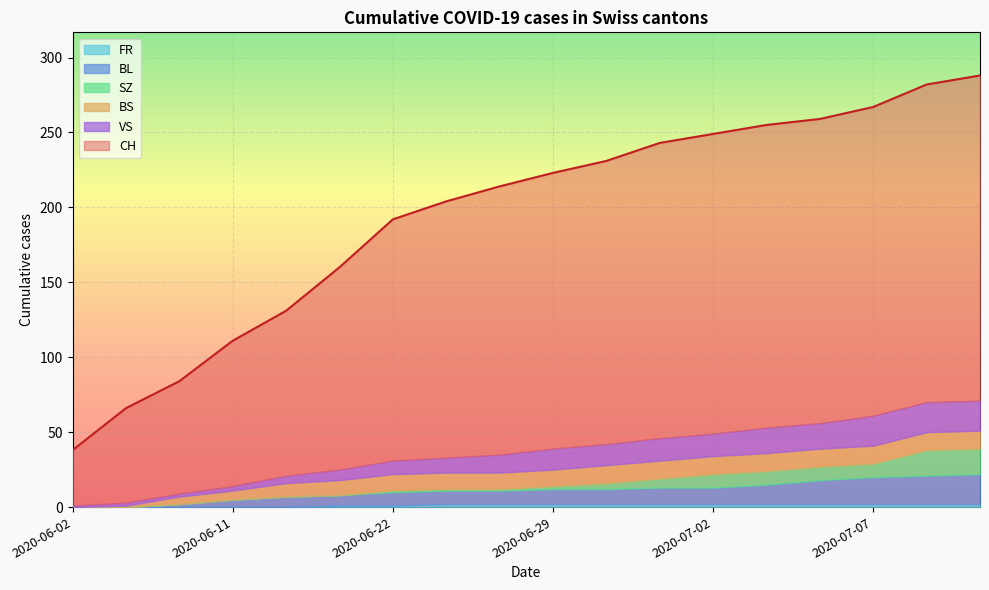

True or false: CH has more than 0 interior local peaks.

False